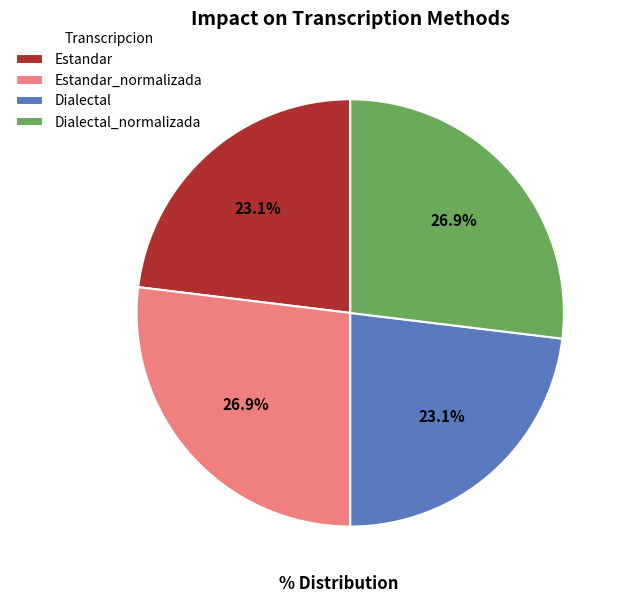

To the nearest percent, what is the difference between the largest and smallest slice percentages?

4%